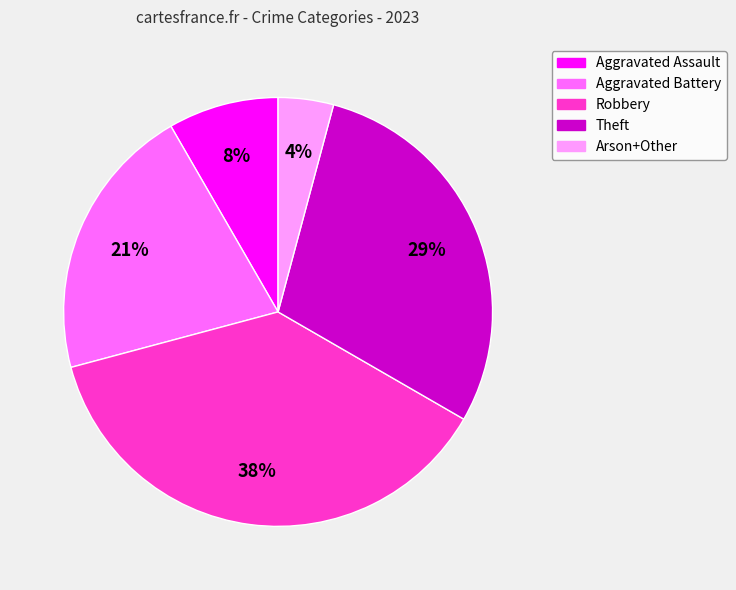

To the nearest percent, what percentage of the pie is Aggravated Battery?

21%